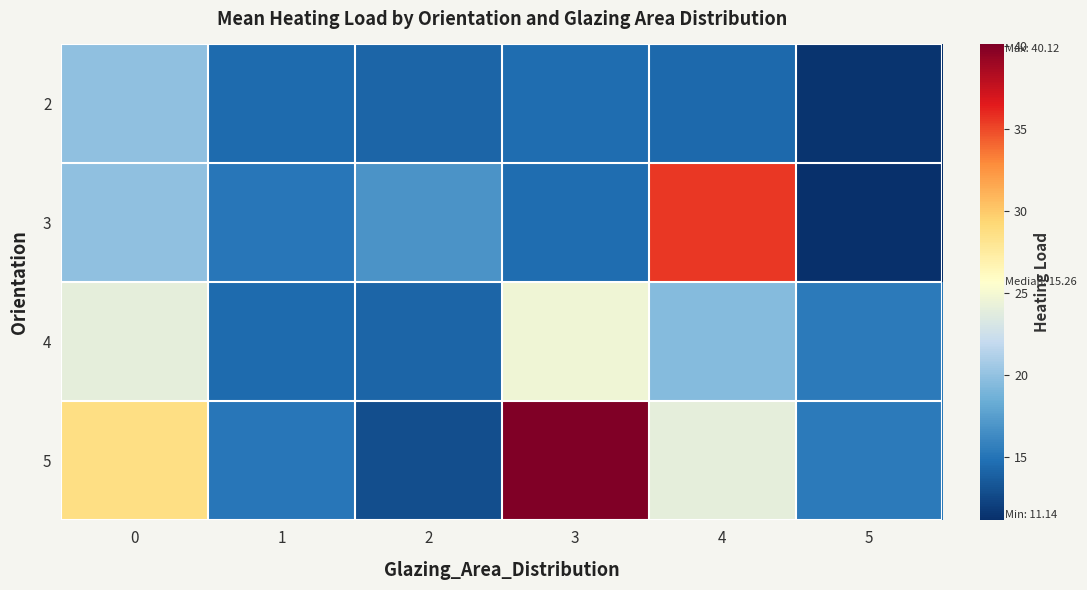

How many distinct data groups are displayed?

4